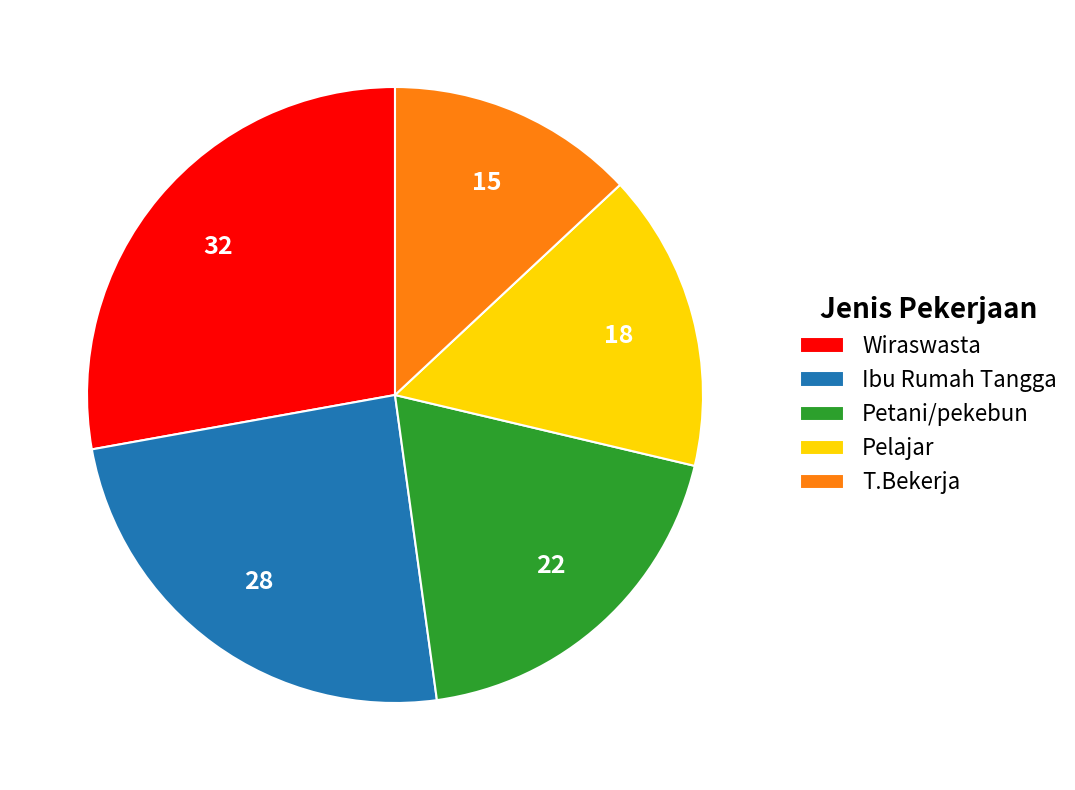

Rank the categories by value from highest to lowest.

Wiraswasta, Ibu Rumah Tangga, Petani/pekebun, Pelajar, T.Bekerja